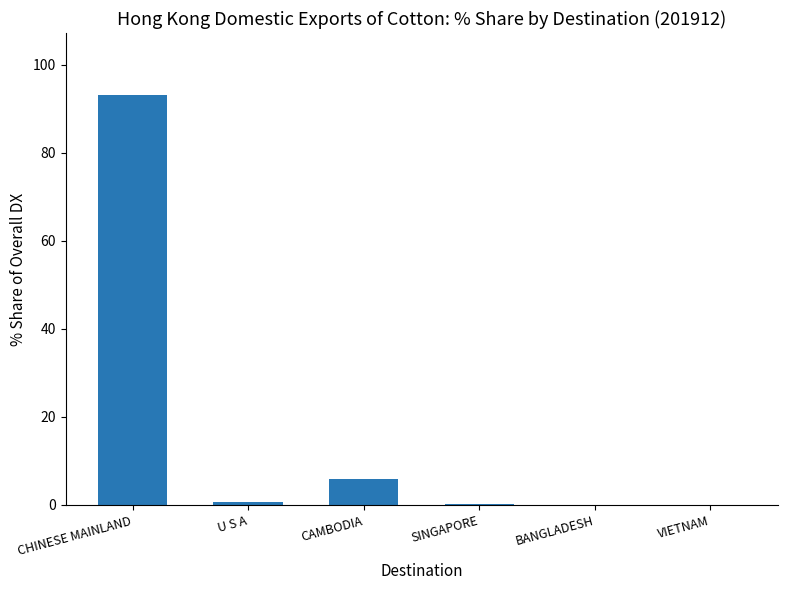

What is the maximum value shown in the chart?

93.2